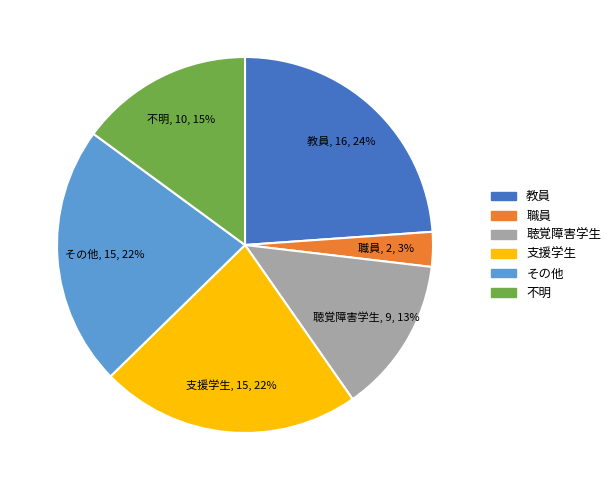

How many slices are in this pie chart?

6